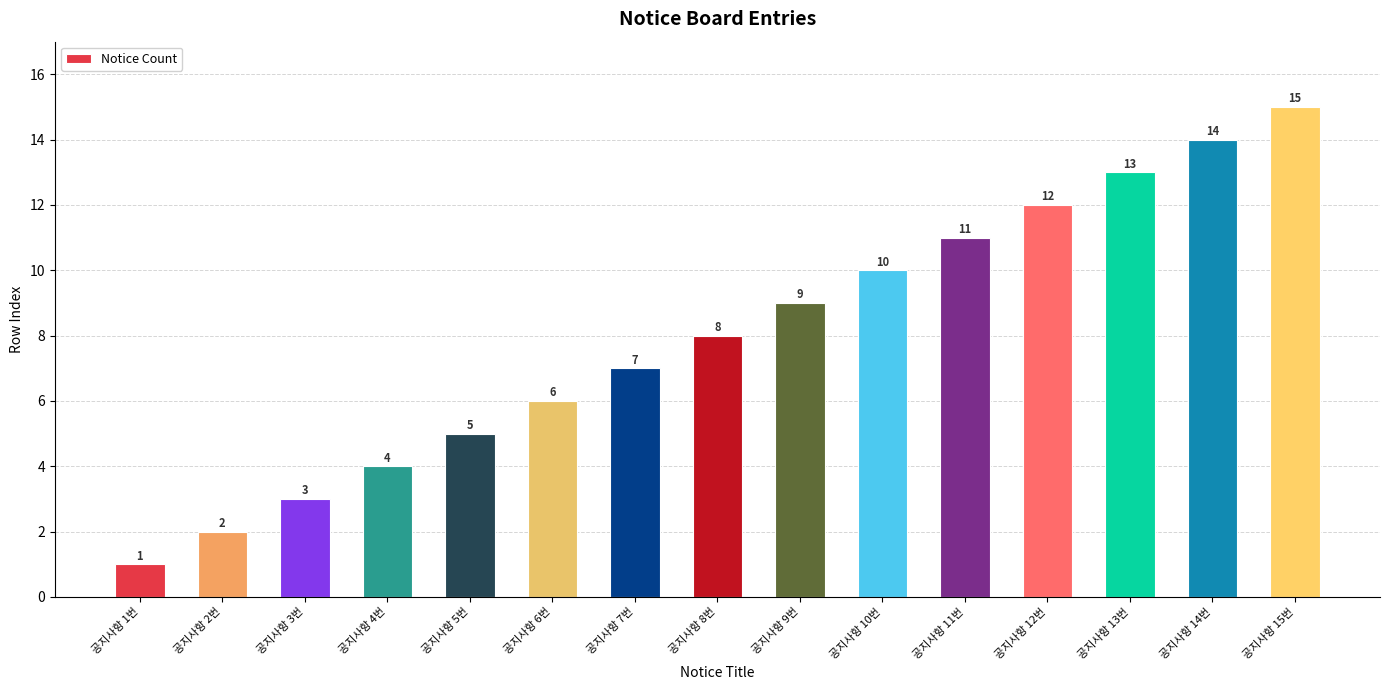

Count the number of categories in the chart.

15